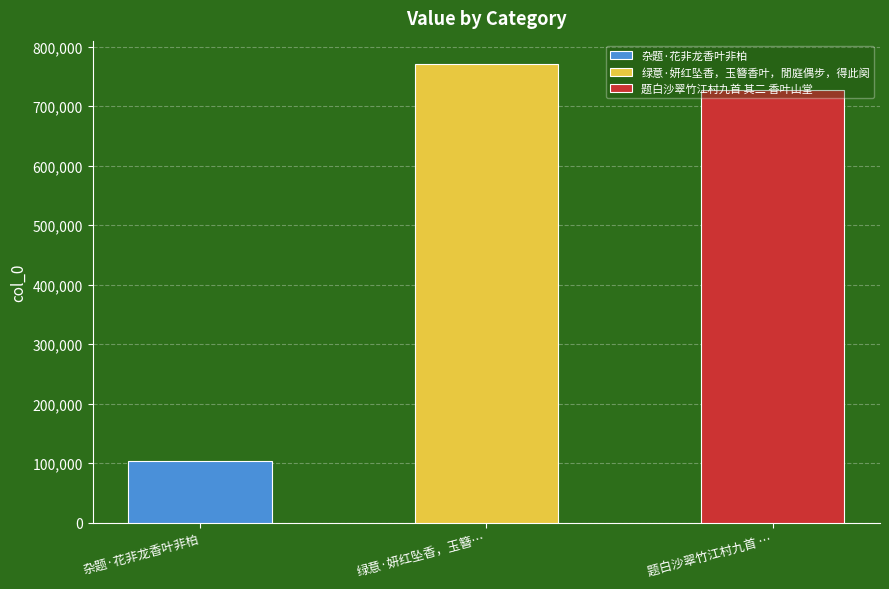

Which category has the highest value across all series?

绿意·妍红坠香，玉簪香叶，閒庭偶步，得此阕